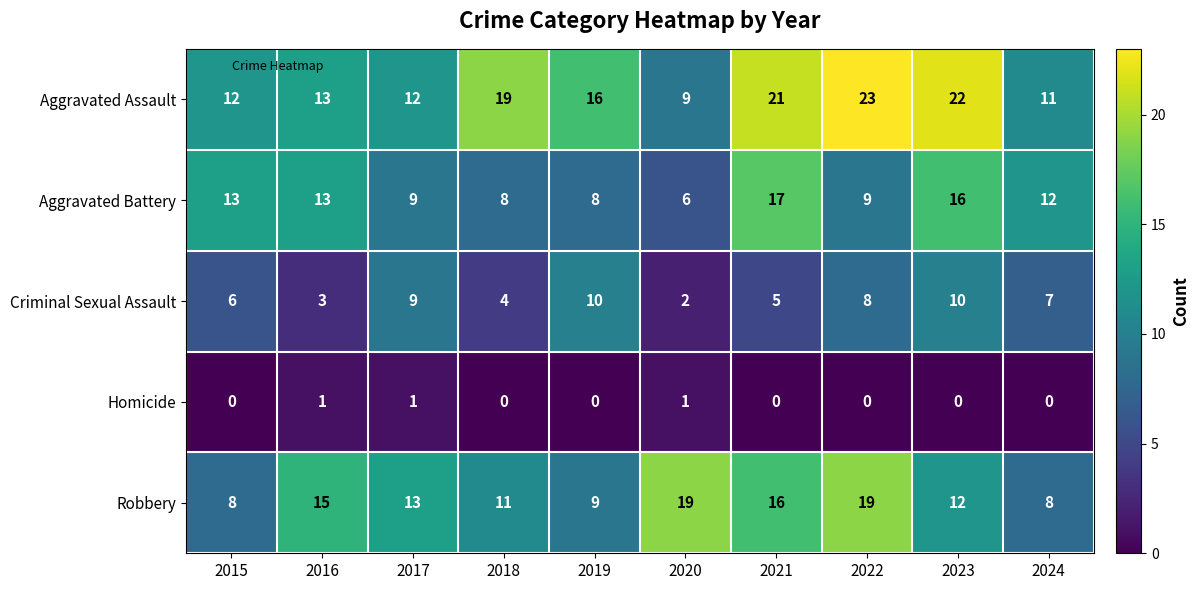

Where does the Aggravated Assault series first go above 16?

2018